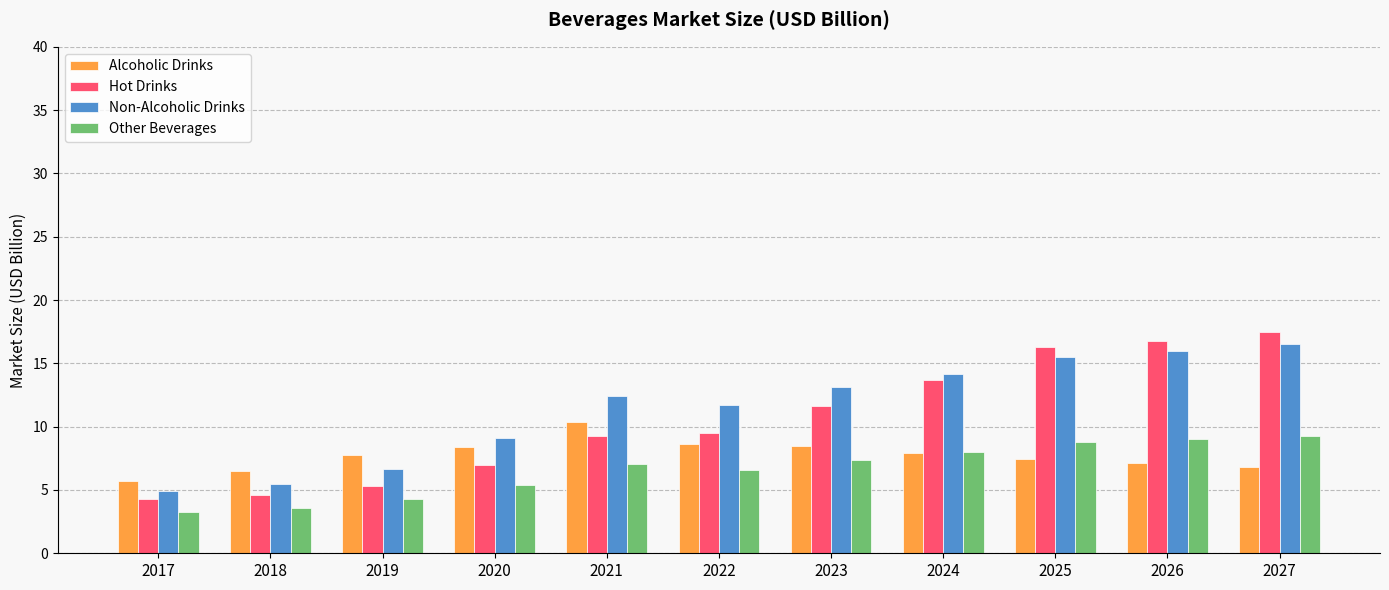

The Other Beverages series shows 4.8 at 2024. True or false?

False